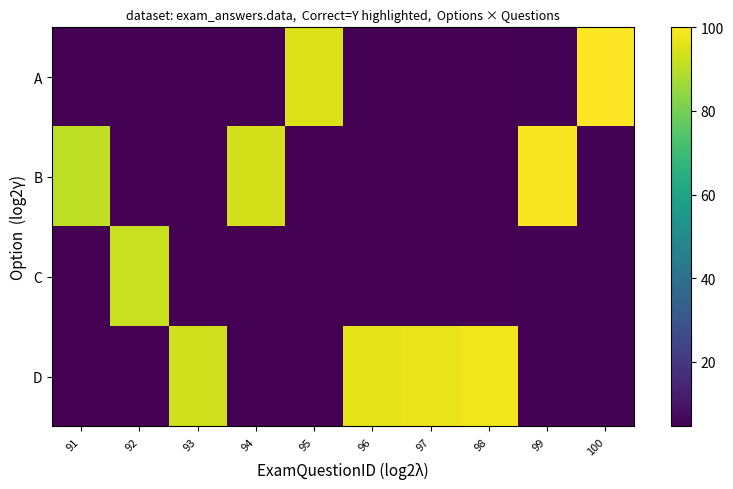

At how many categories does at least one series exceed 63?

10